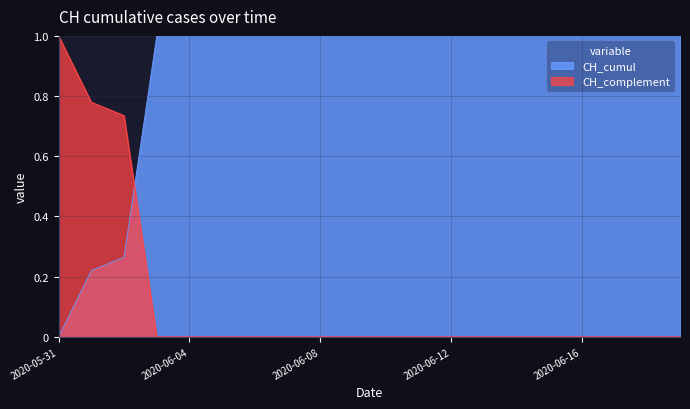

How many lines are shown in the chart?

2